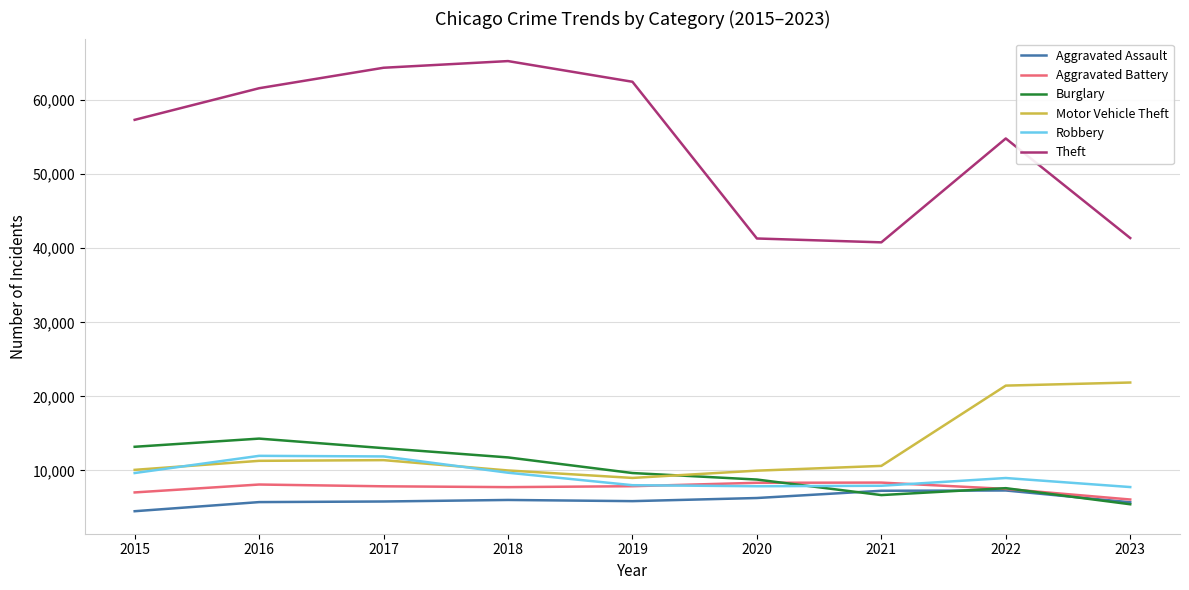

What is the lowest value of the Aggravated Assault series?

4480